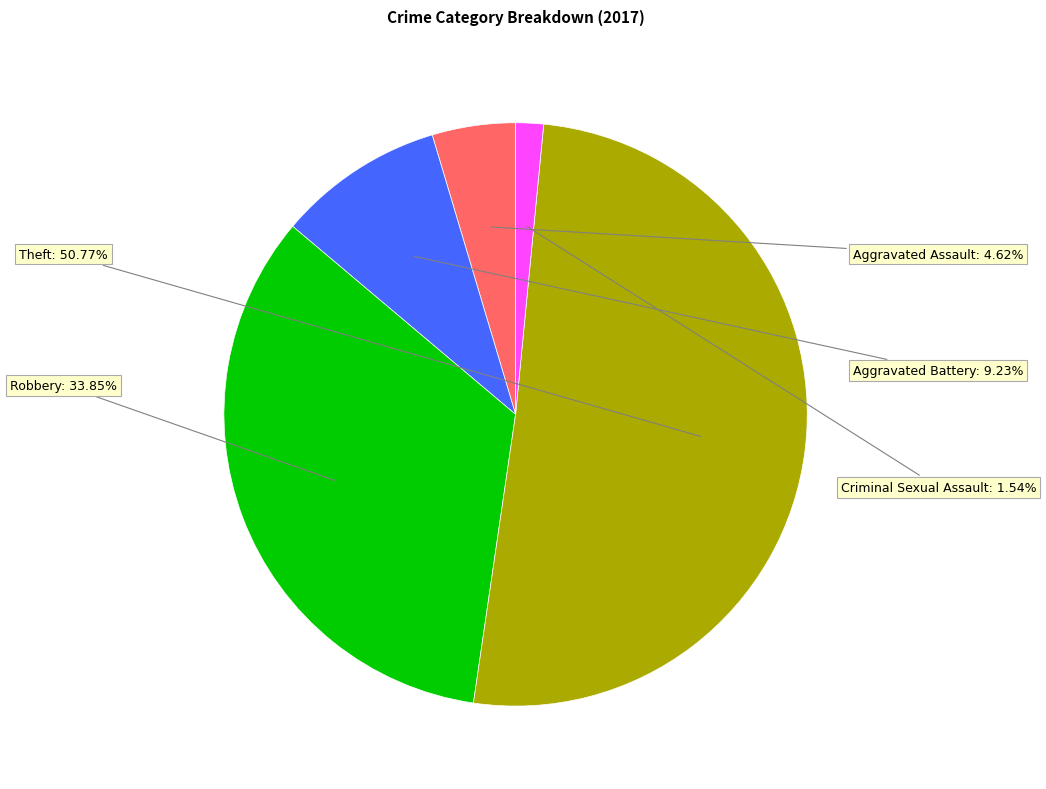

Is there any slice that represents more than half of the pie?

Yes